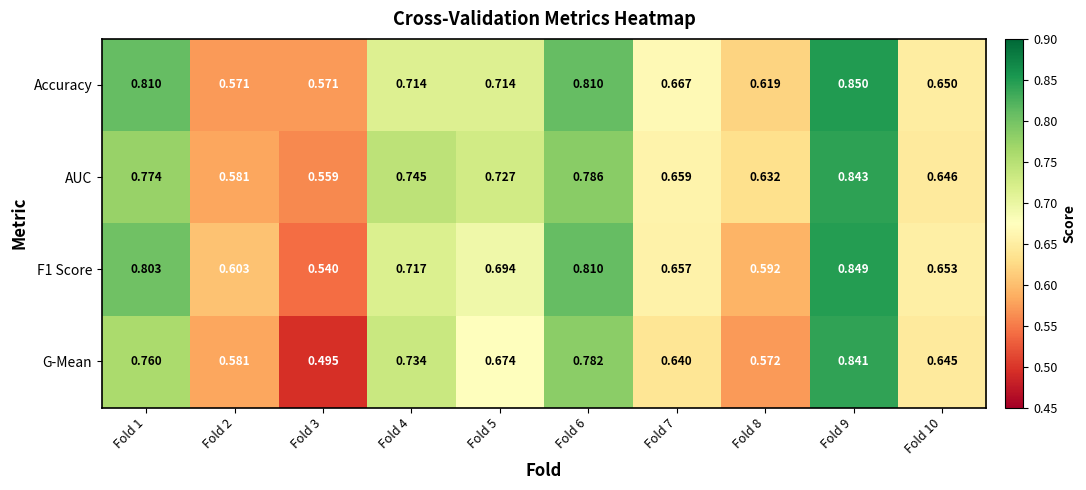

Which series has the largest total across all categories?

Accuracy